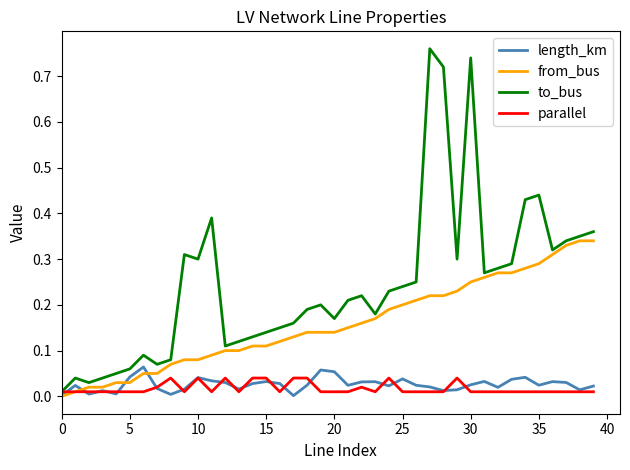

How many lines are shown in the chart?

4